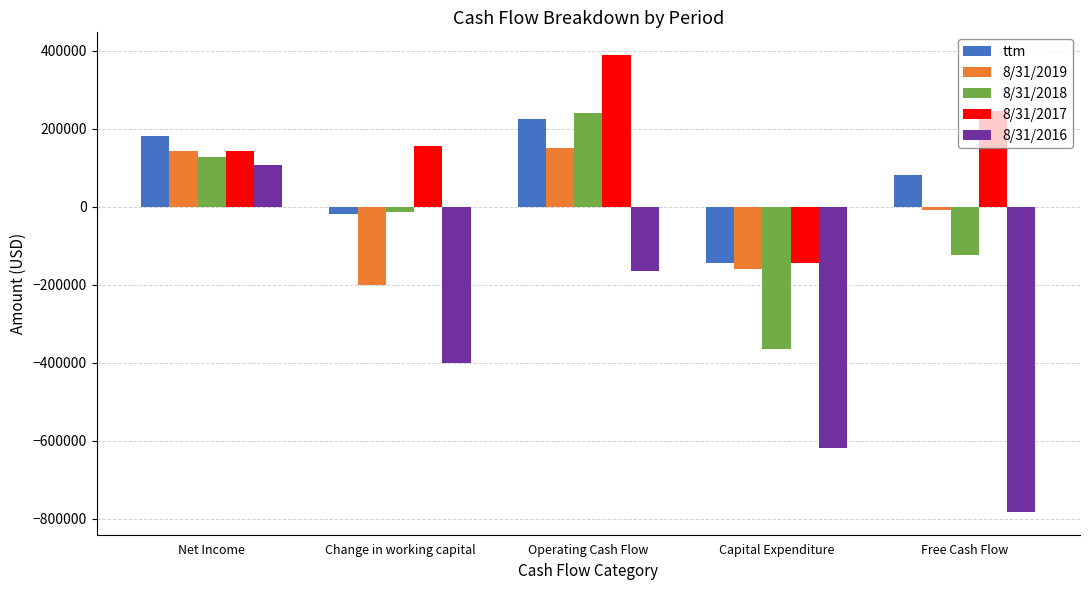

Read the 8/31/2017 value at Net Income, to the nearest 100.

143900